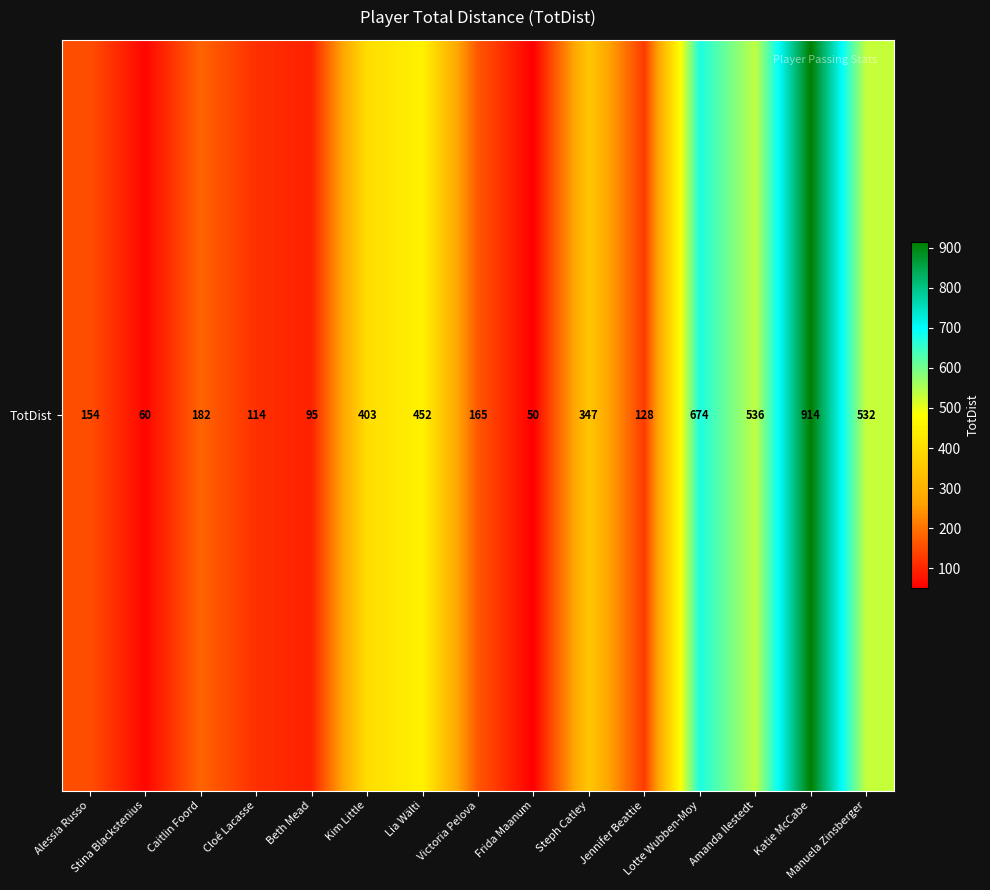

Is it true that the value at Frida Maanum is 50?

True